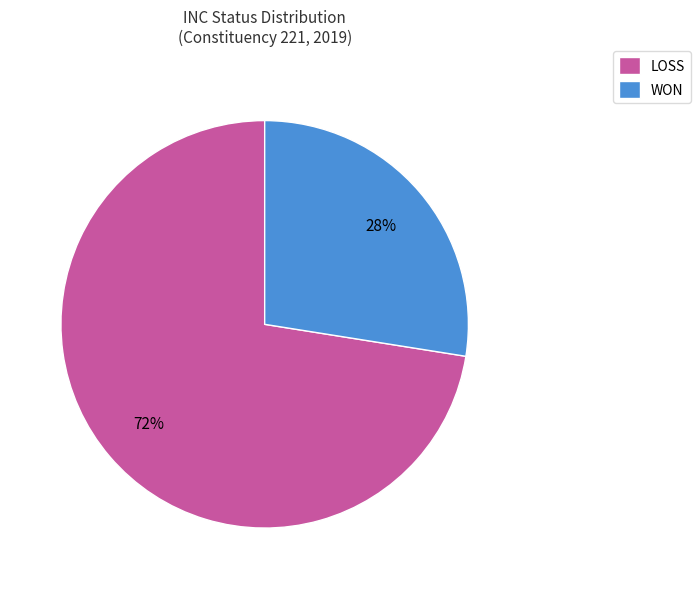

Is there a majority slice in this chart?

Yes